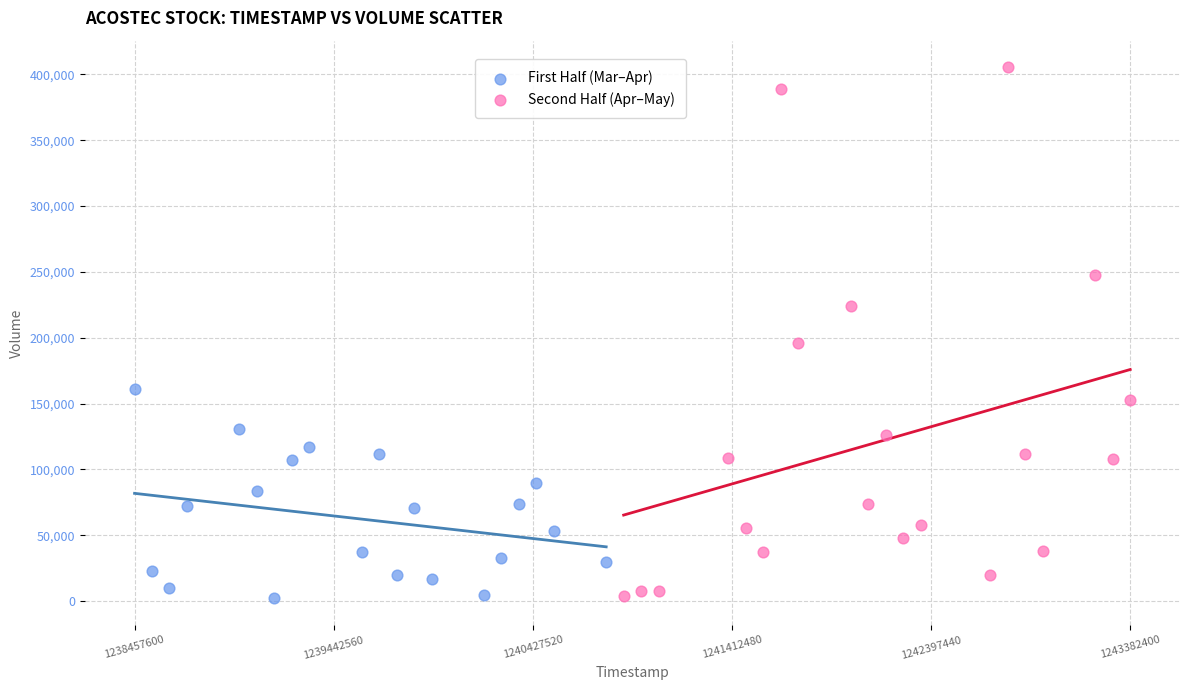

Which series reaches the maximum Y coordinate?

Second Half (Apr–May)